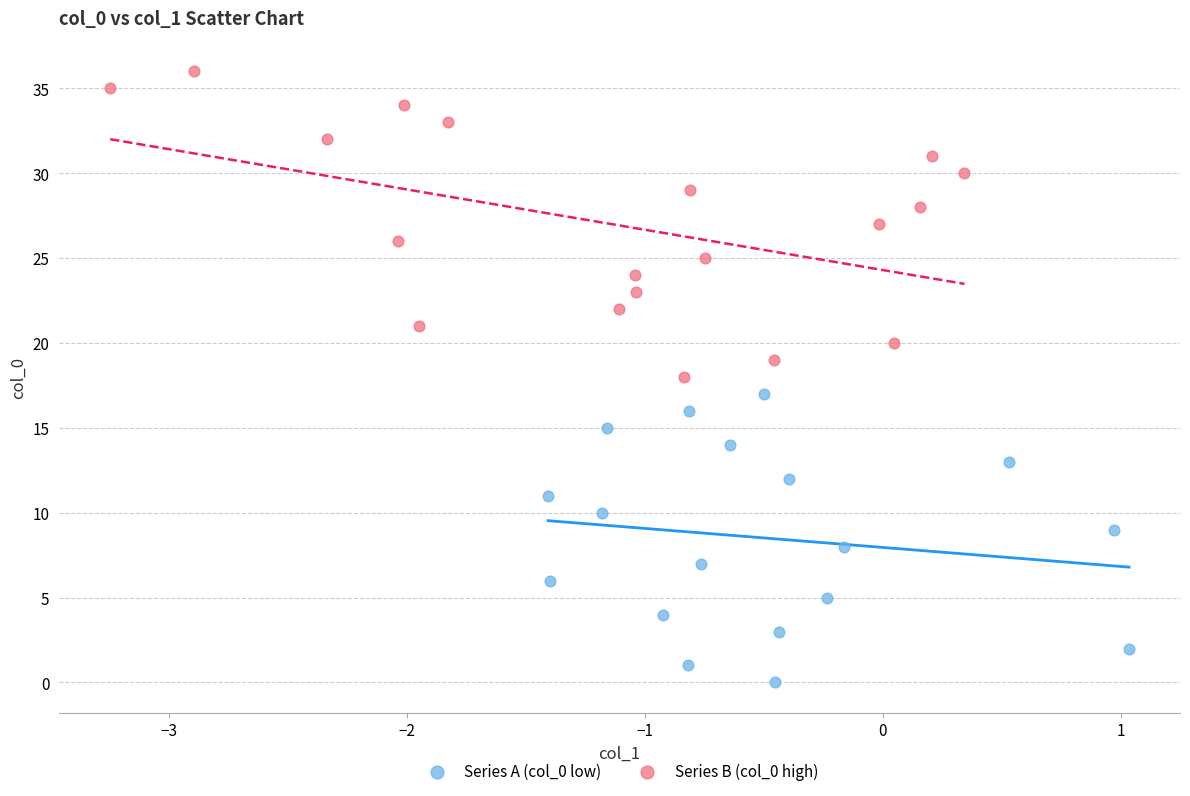

Which series reaches the maximum Y coordinate?

Series B (col_0 high)